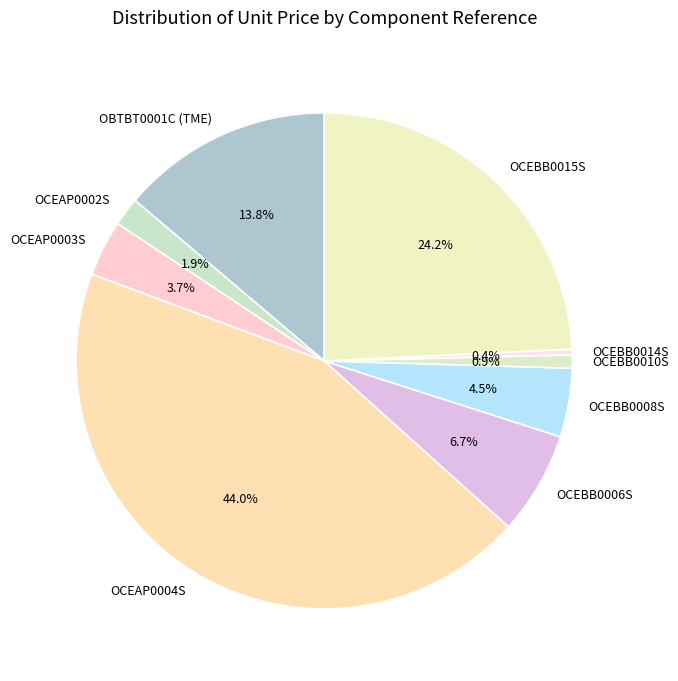

To the nearest percent, what percentage of the pie is OCEBB0010S?

1%